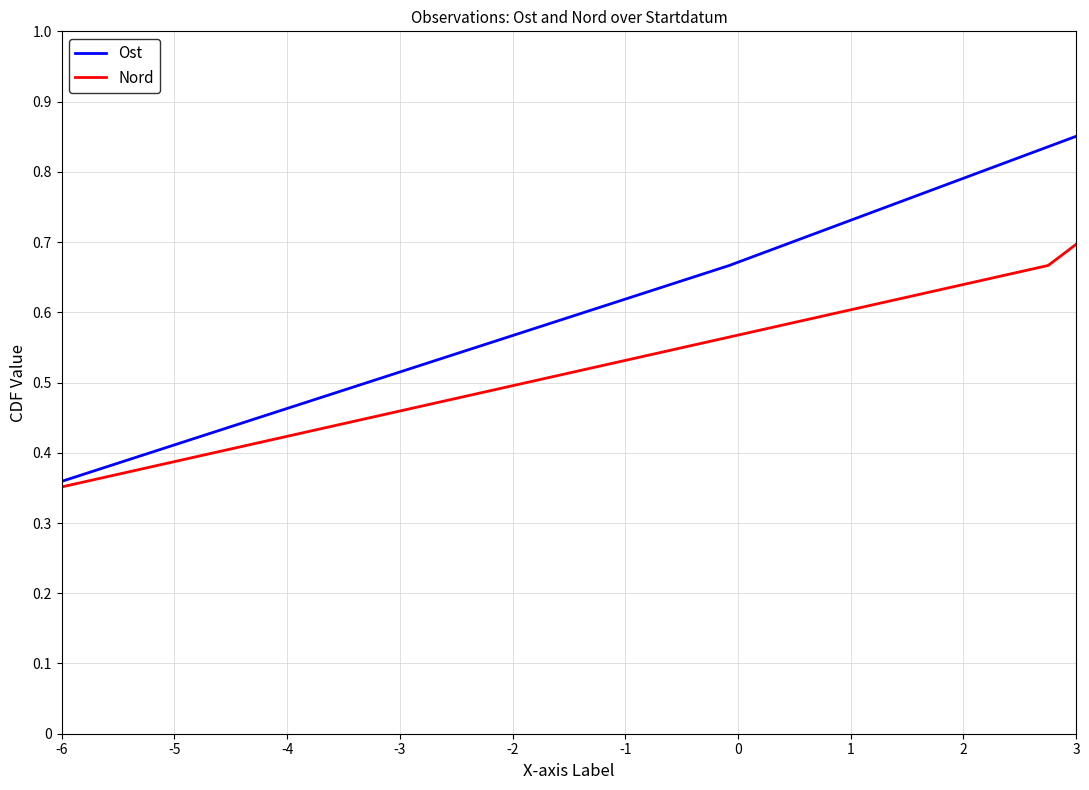

Where is Ost nearest to the value 0?

-6